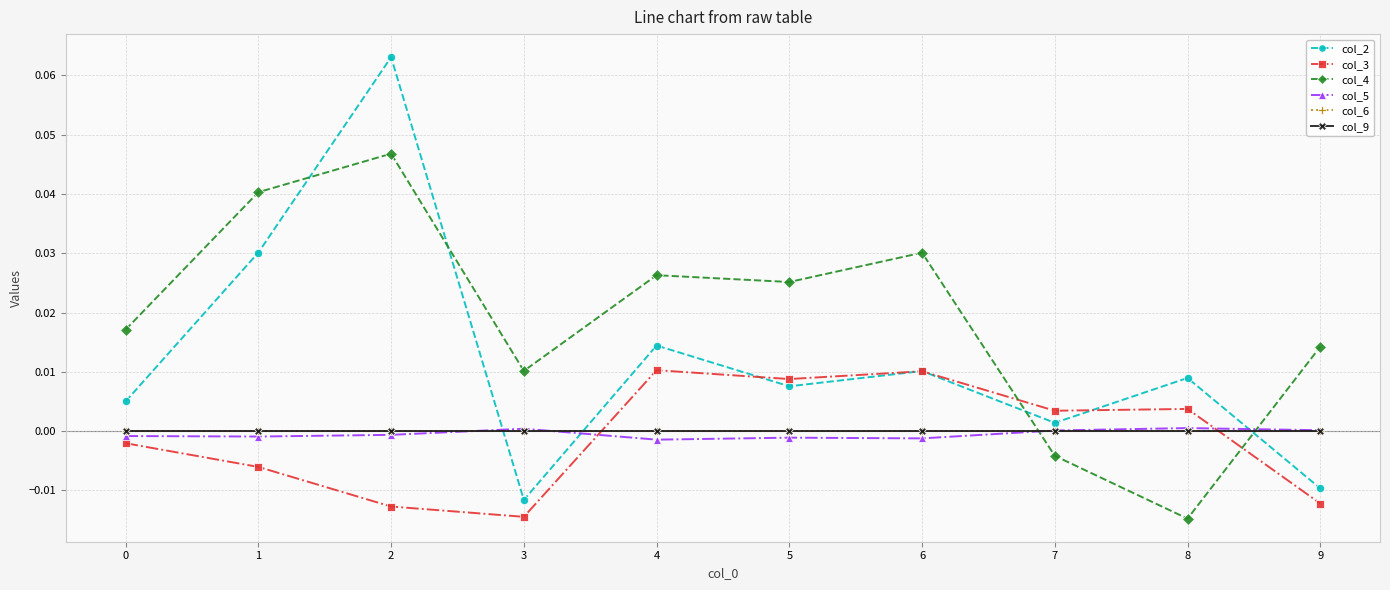

At how many categories does at least one series exceed 0?

10